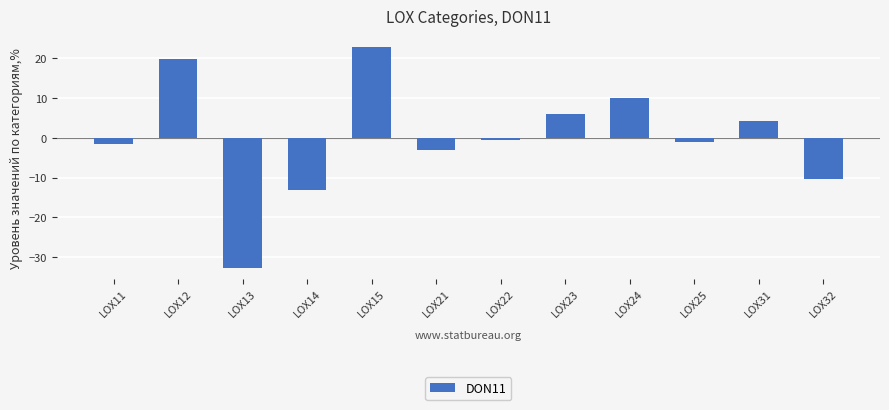

What is the difference between the second highest and second lowest values?

32.9